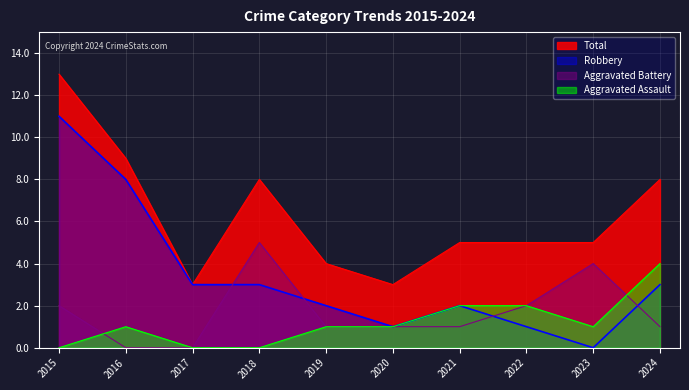

How many interior local peaks does the Total series have?

1